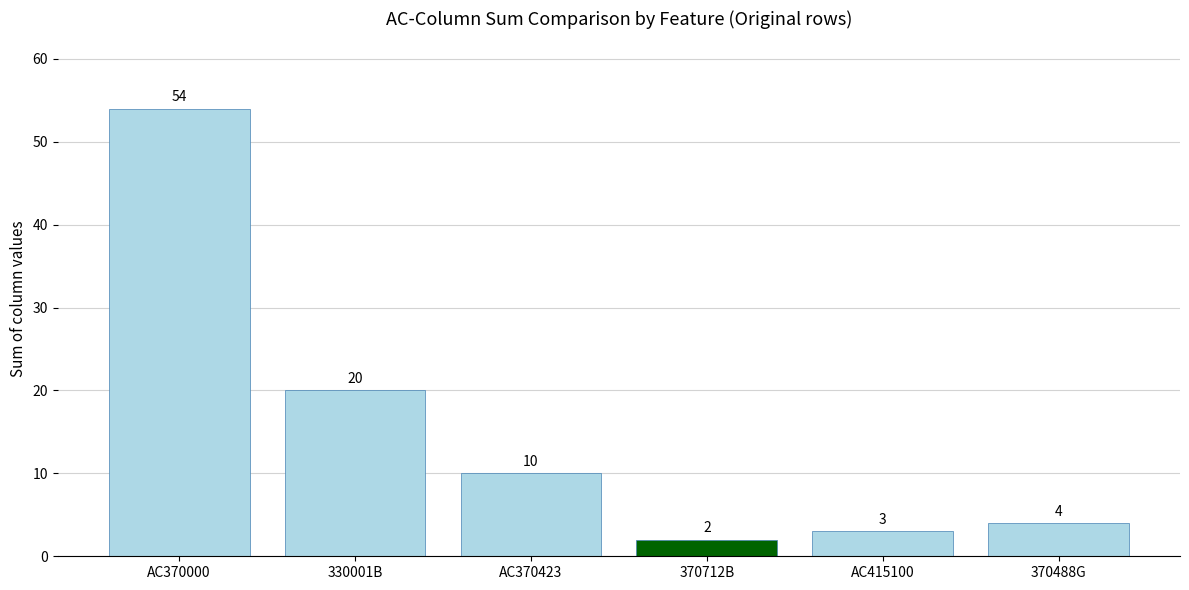

How many bars are there in total?

6